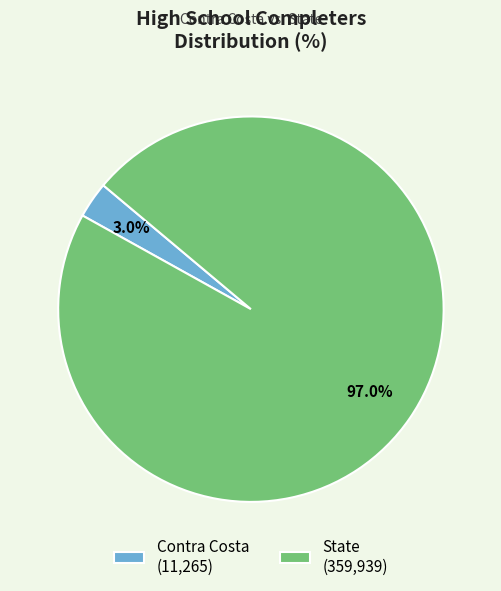

Combined, do State and Contra Costa account for over 50%?

Yes